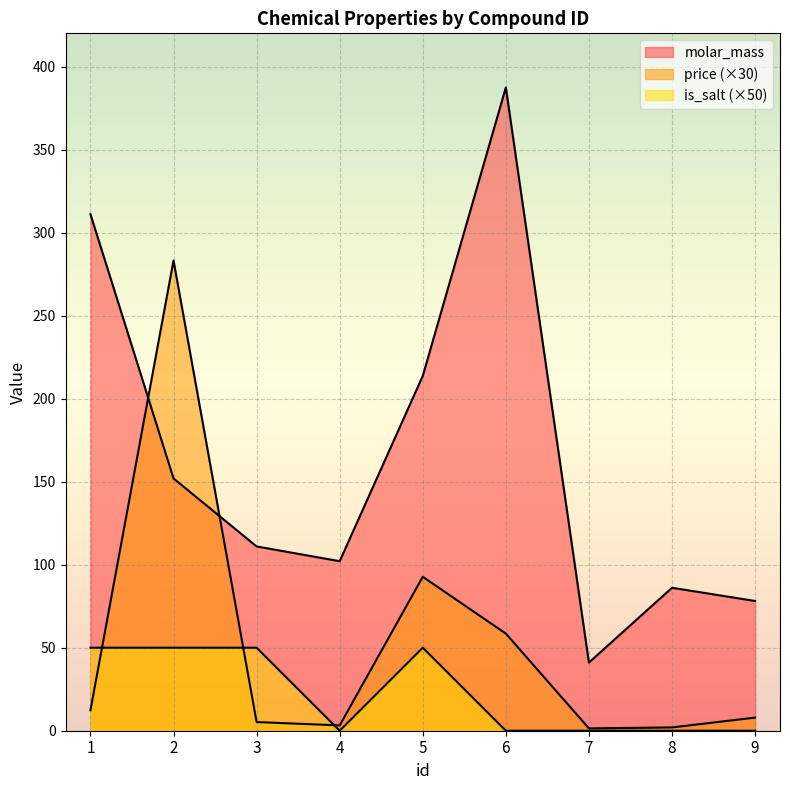

At how many categories does at least one series exceed 100?

6